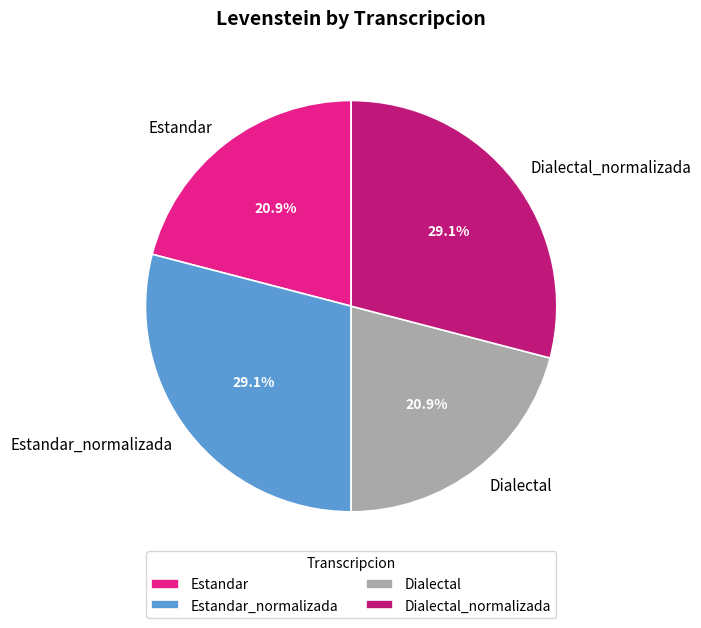

Count the number of slices in the pie.

4